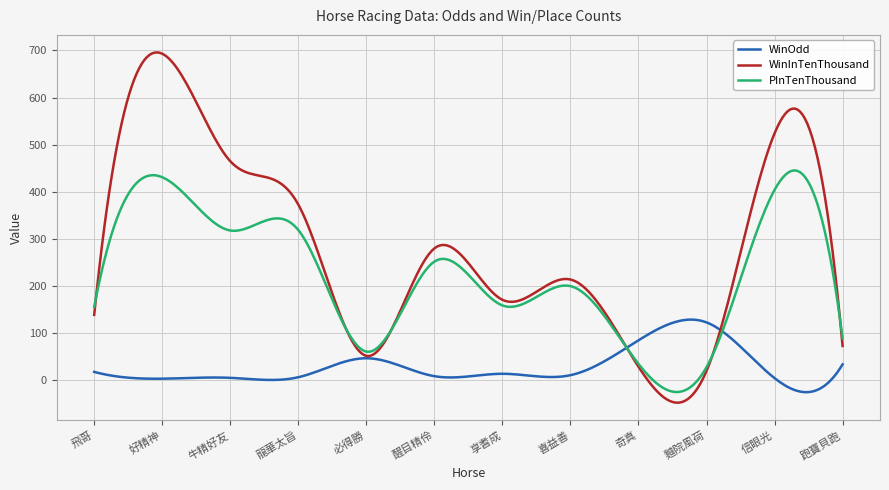

What is the maximum value shown in the chart?

695.8